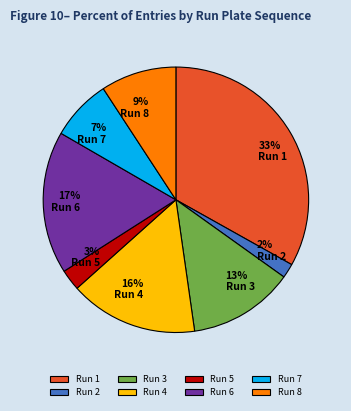

Between Run 7 and Run 1, which is larger?

Run 1